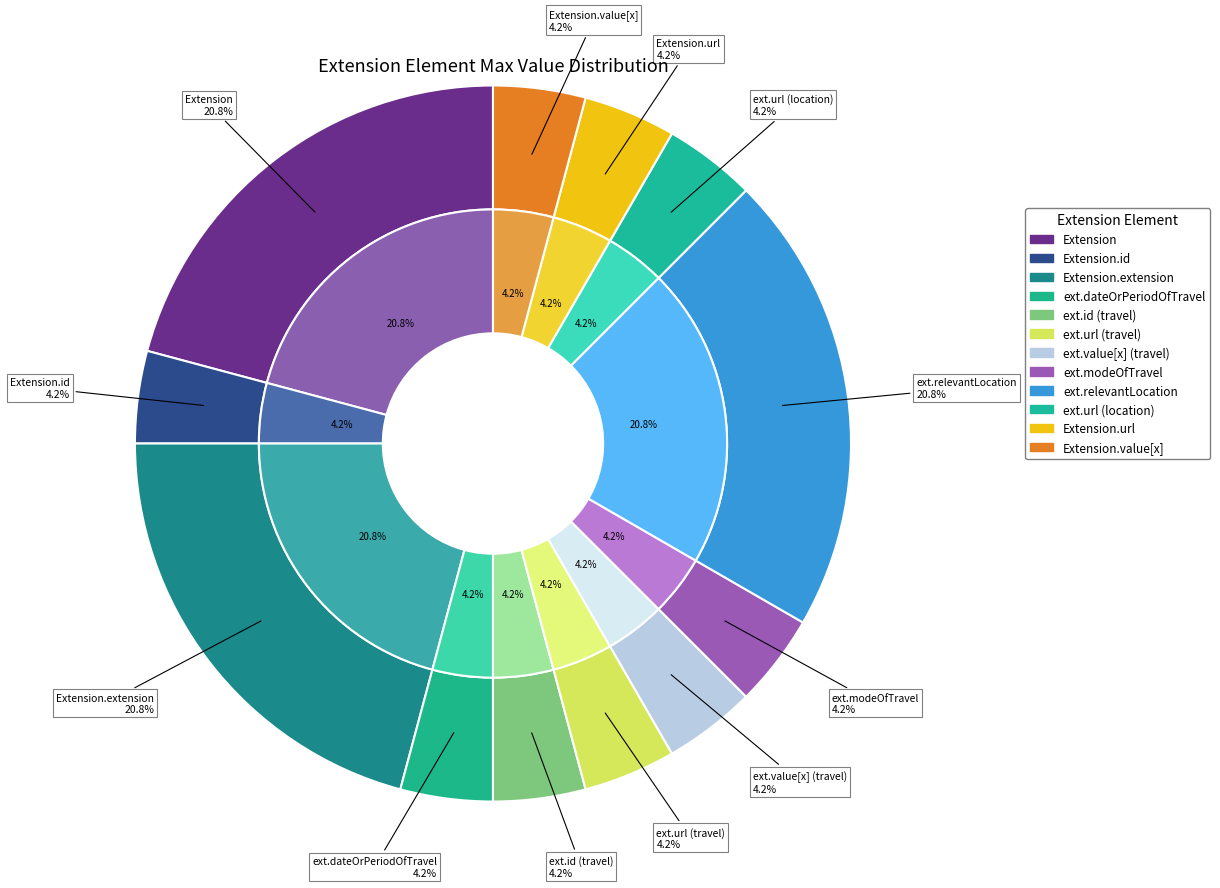

Count the number of slices in the pie.

12